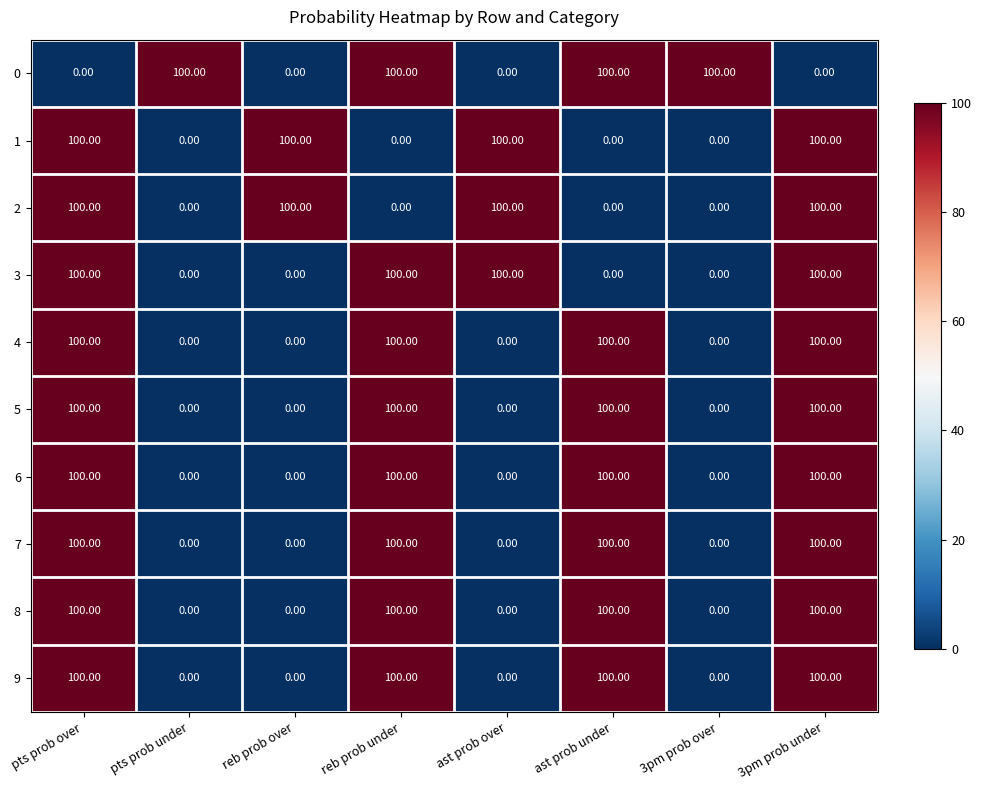

What is the sum of the 8 values at pts prob over and reb prob under?

200